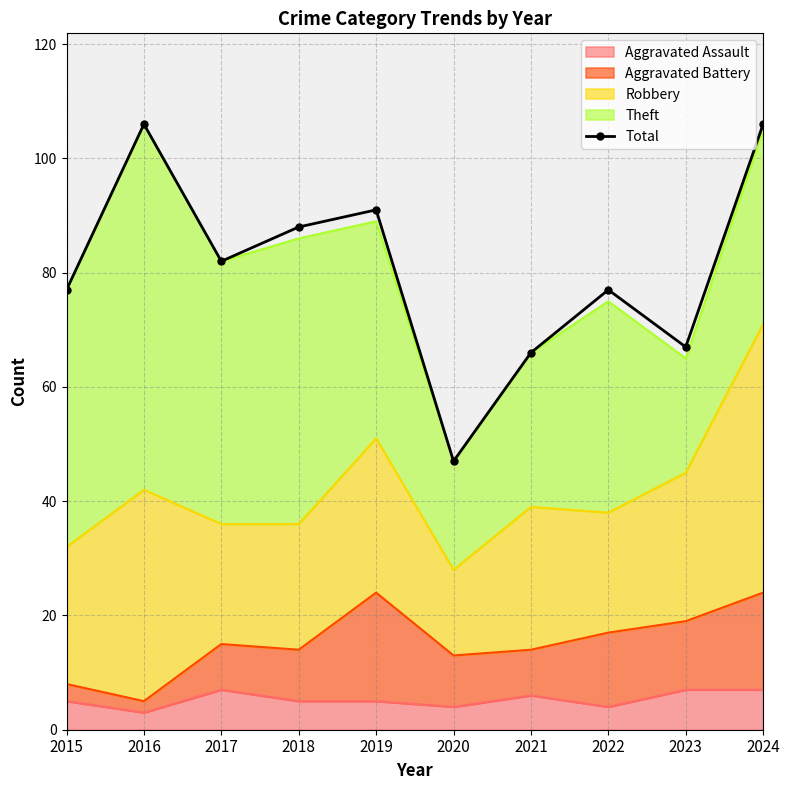

What is the value of the 9th point from the left?

67